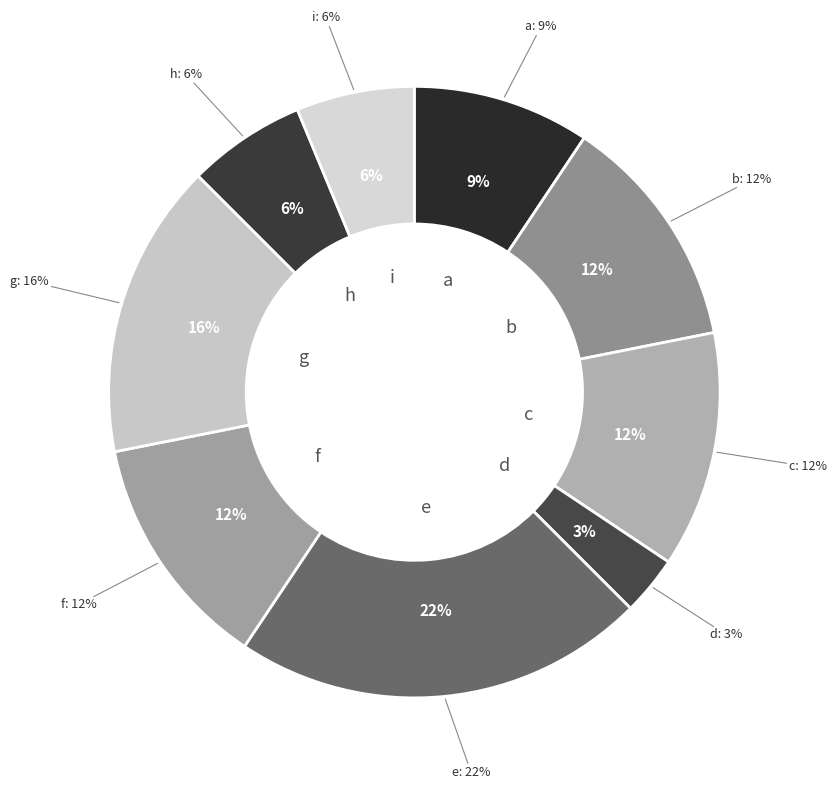

Count the number of slices in the pie.

9